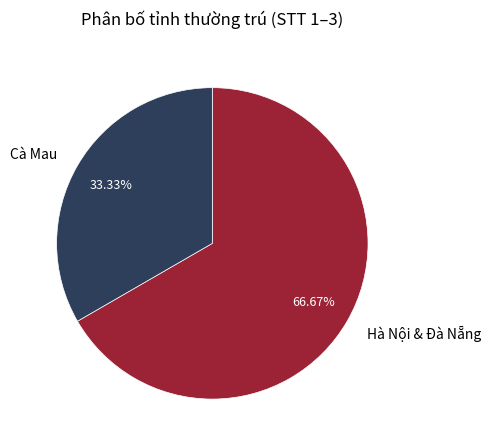

Rank the categories by value from highest to lowest.

Hà Nội & Đà Nẵng, Cà Mau